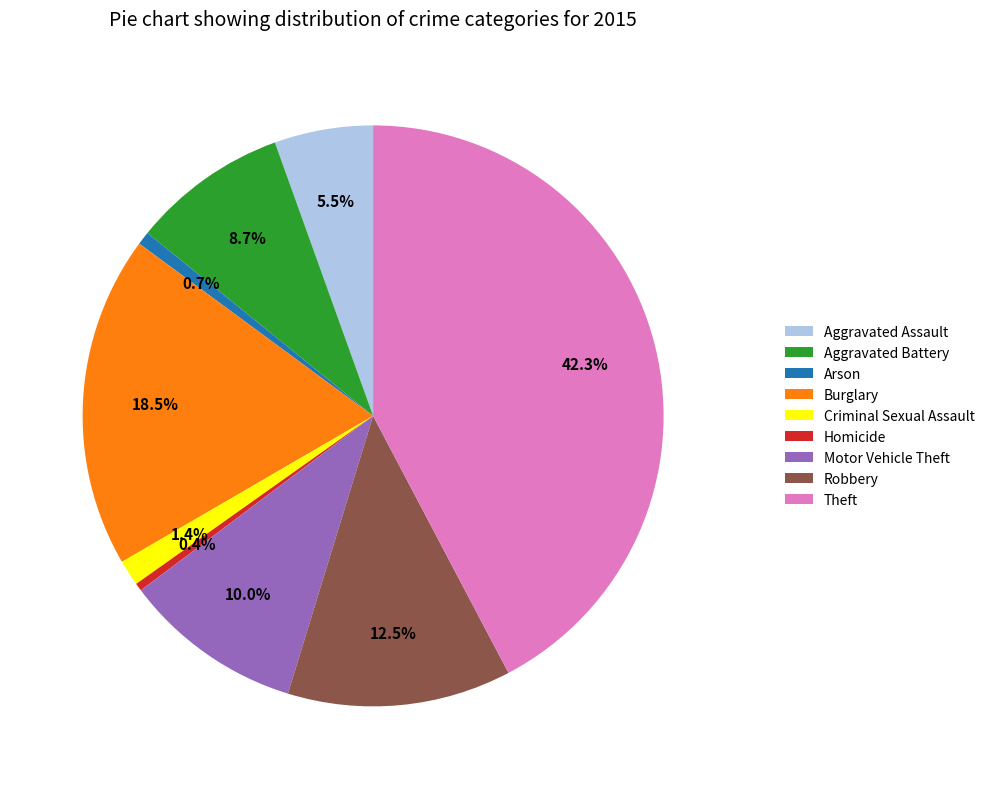

To the nearest percent, what percentage of the pie is Motor Vehicle Theft?

10%